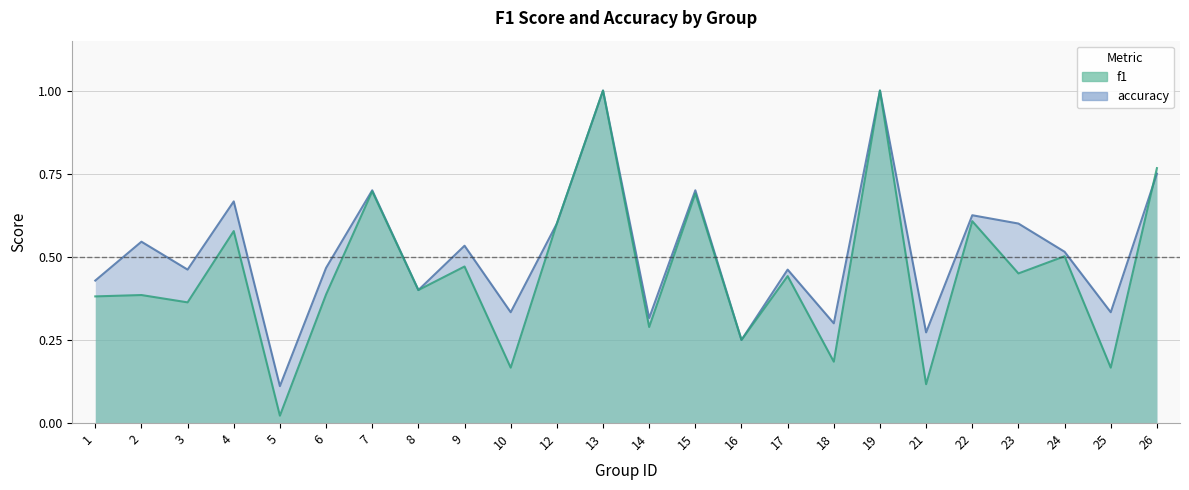

How many interior local valleys does the accuracy series have?

9